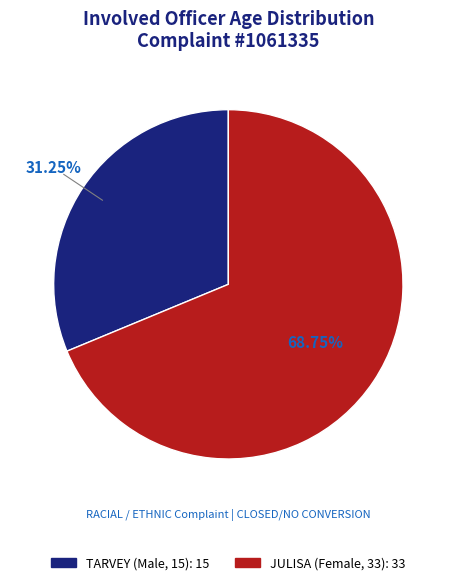

Do JULISA (Female, 33) and TARVEY (Male, 15) together represent more than half of the pie?

Yes